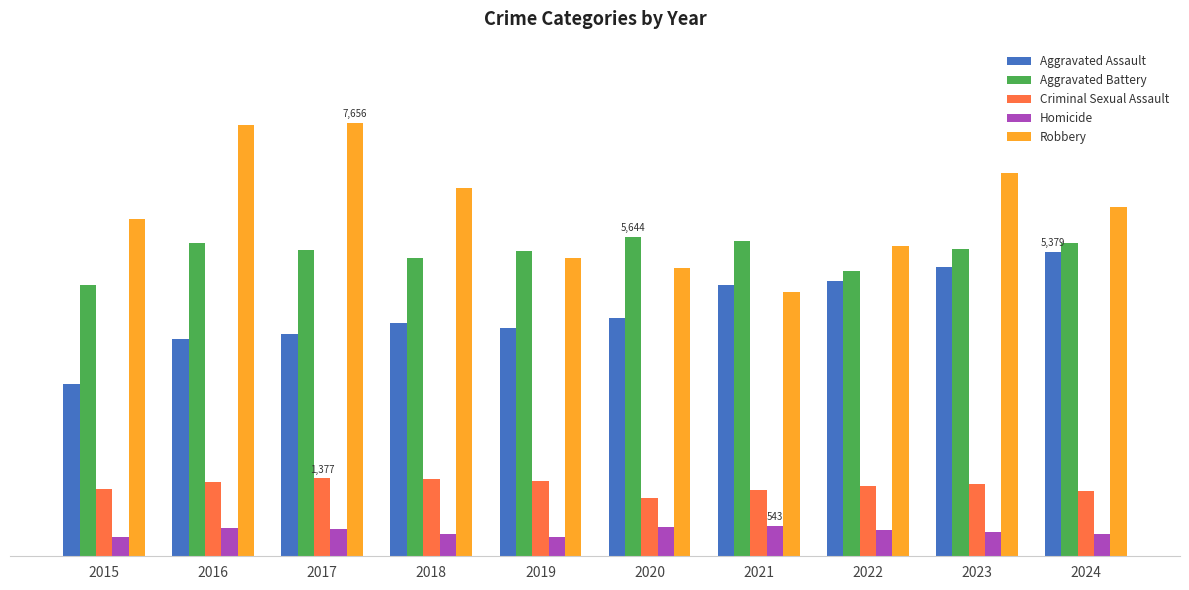

Which series changed the most between 2017 and 2021?

Robbery